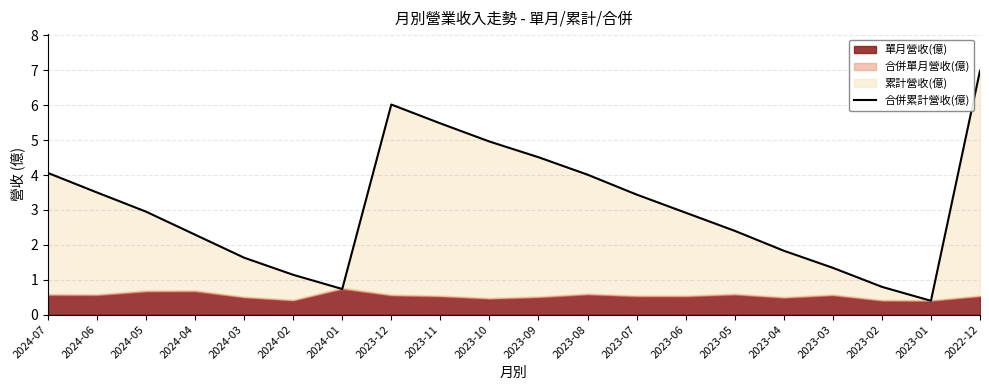

Rank the categories by value from lowest to highest.

2023-01, 2024-01, 2023-02, 2024-02, 2023-03, 2024-03, 2023-04, 2024-04, 2023-05, 2023-06, 2024-05, 2023-07, 2024-06, 2023-08, 2024-07, 2023-09, 2023-10, 2023-11, 2023-12, 2022-12